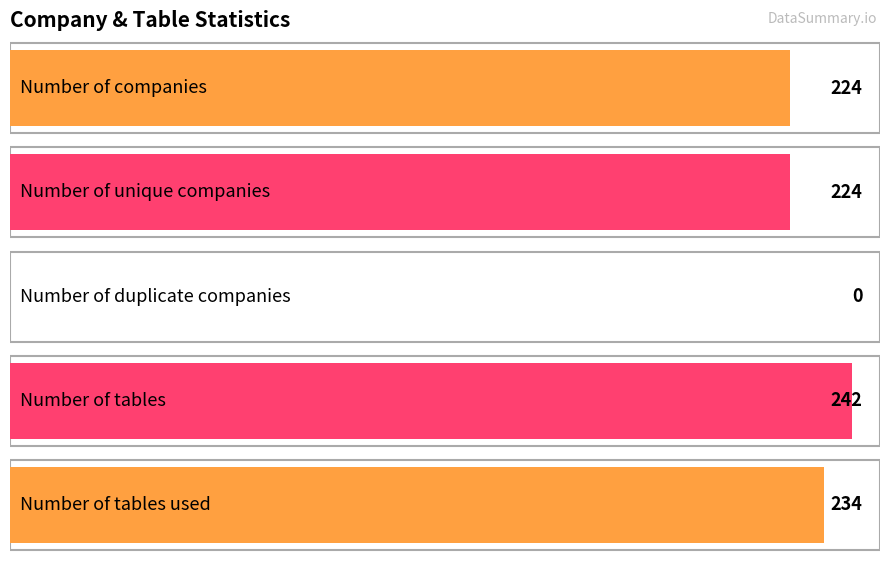

What is the change in value from Number of companies to Number of tables used?

+10